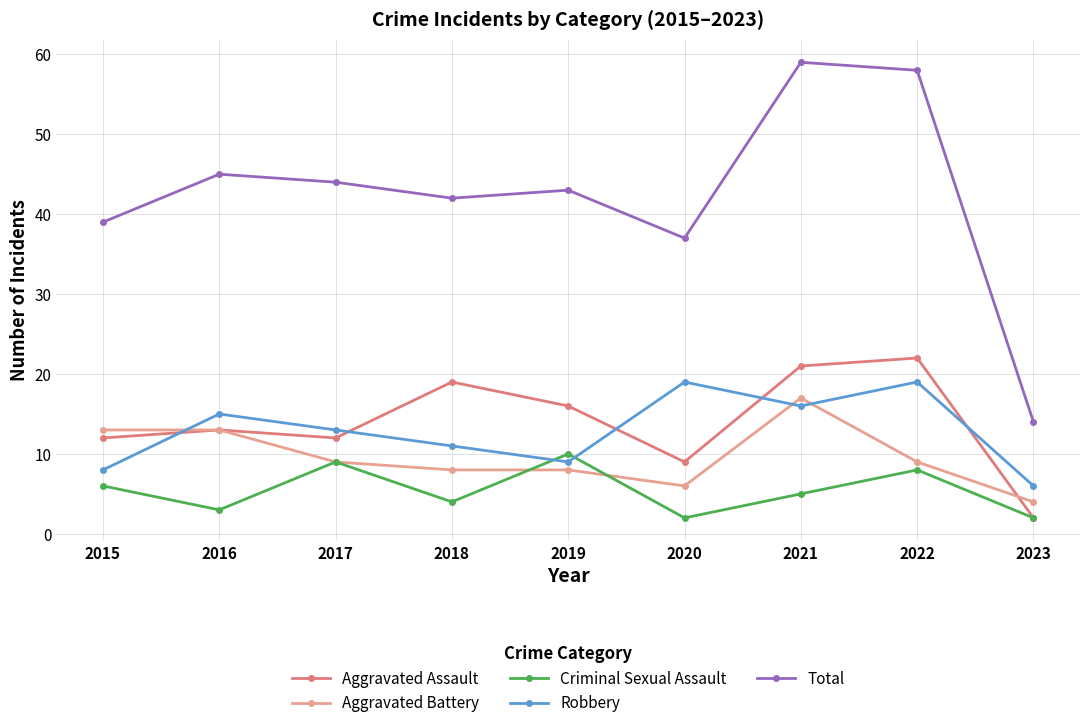

How many lines are shown in the chart?

5